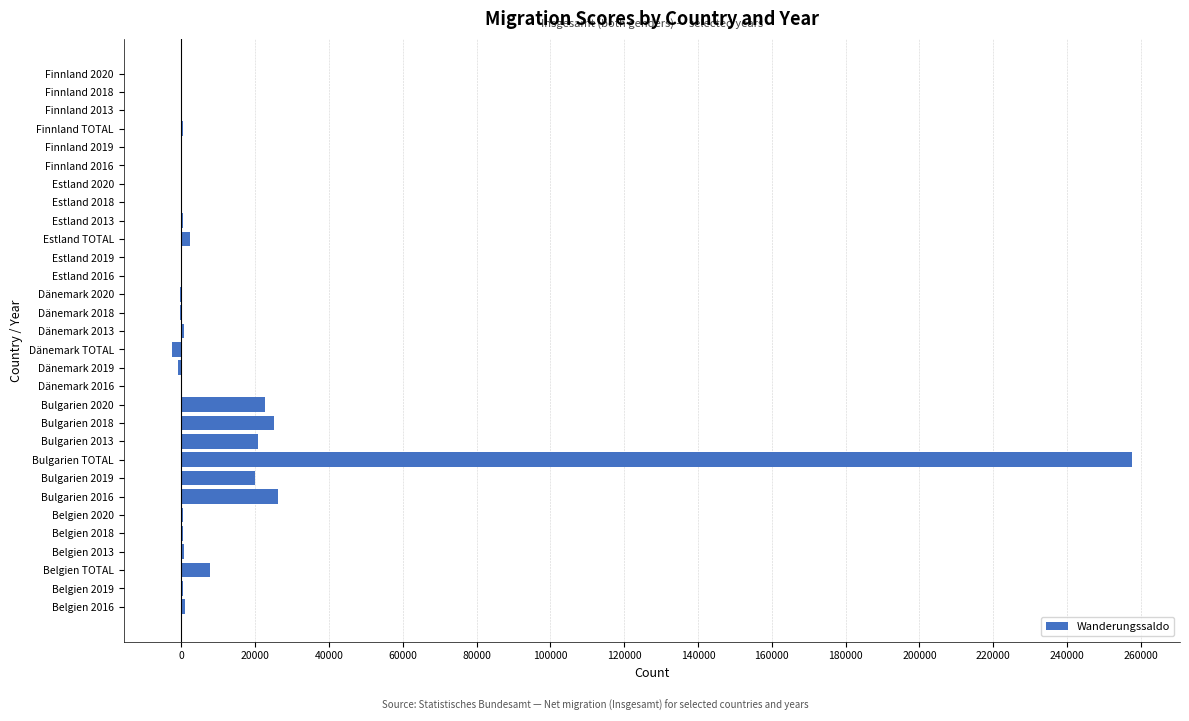

Is it true that the value at Bulgarien TOTAL is 257612?

True